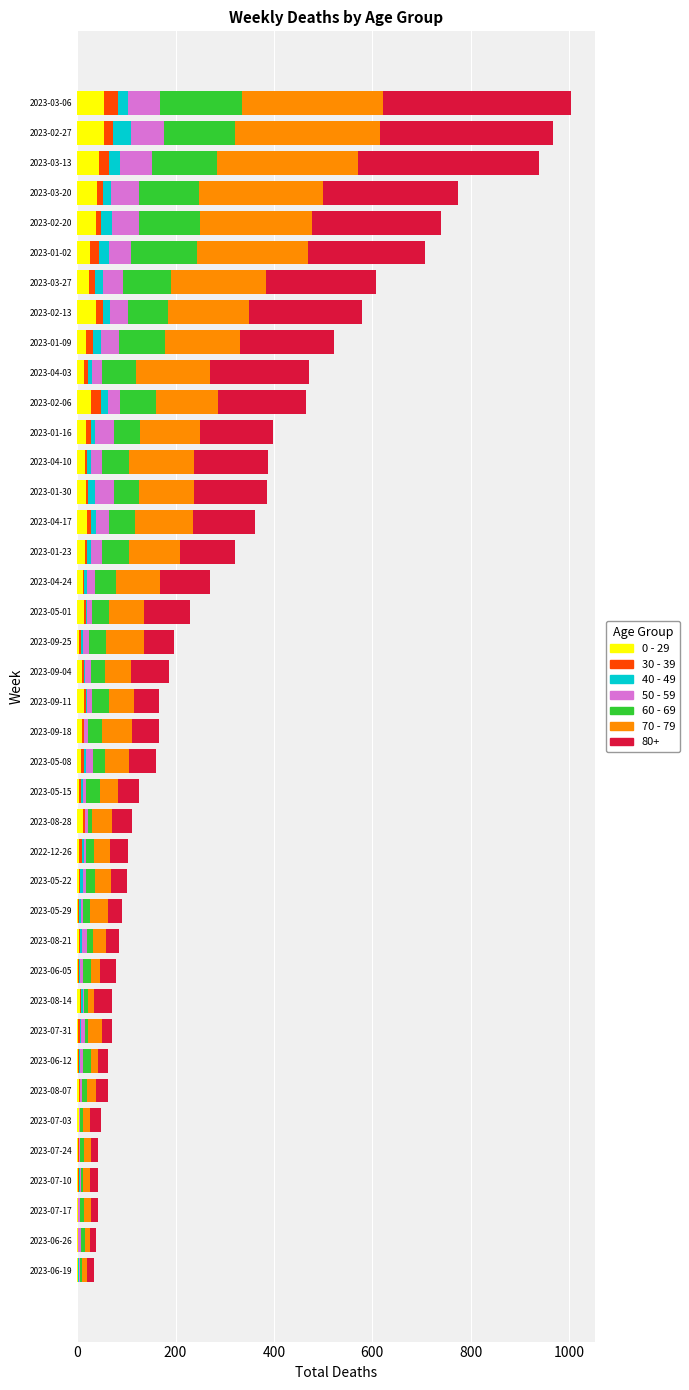

What are all the series names shown in the legend?

0 - 29, 30 - 39, 40 - 49, 50 - 59, 60 - 69, 70 - 79, 80+